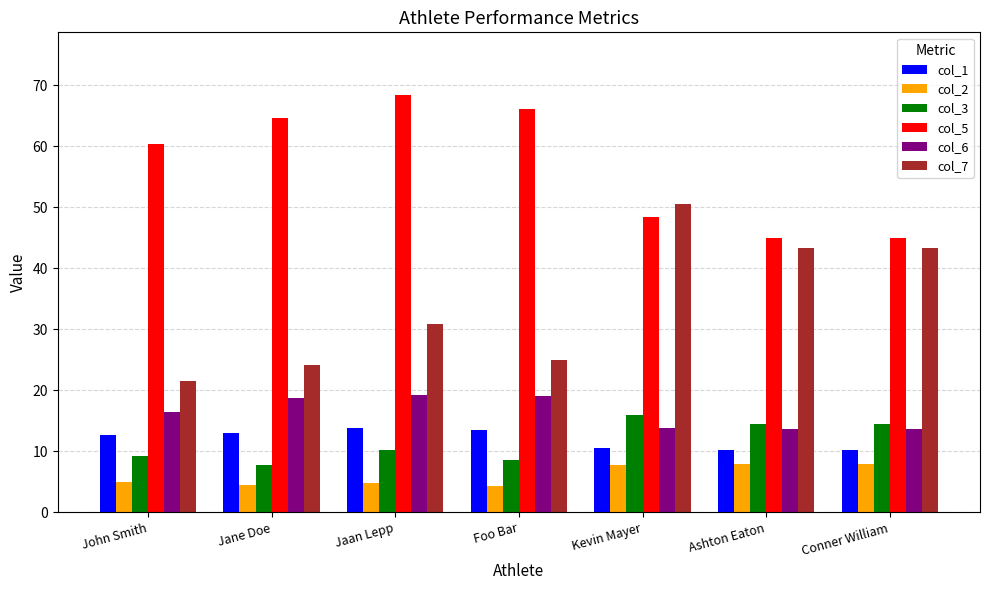

Which series has the largest total across all categories?

col_5